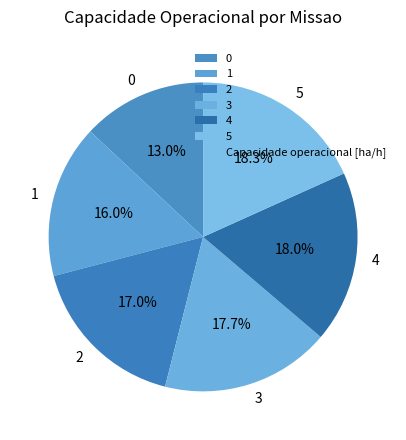

Does any single category account for the majority?

No